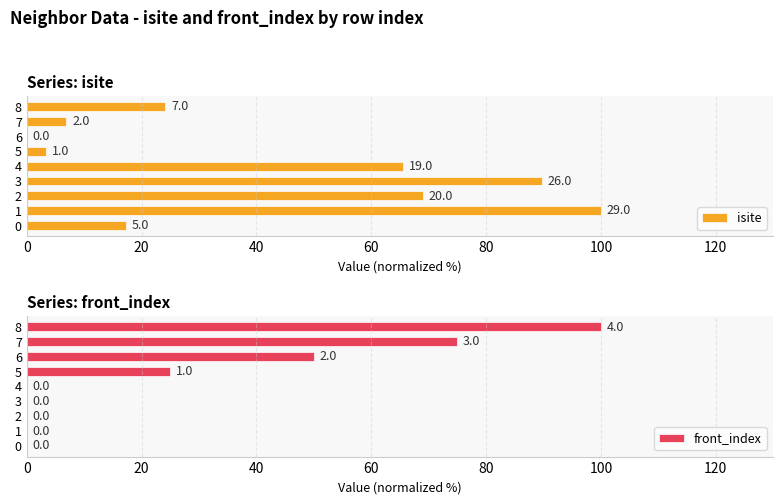

What is the difference between the maximum and minimum values in the isite series?

100.0